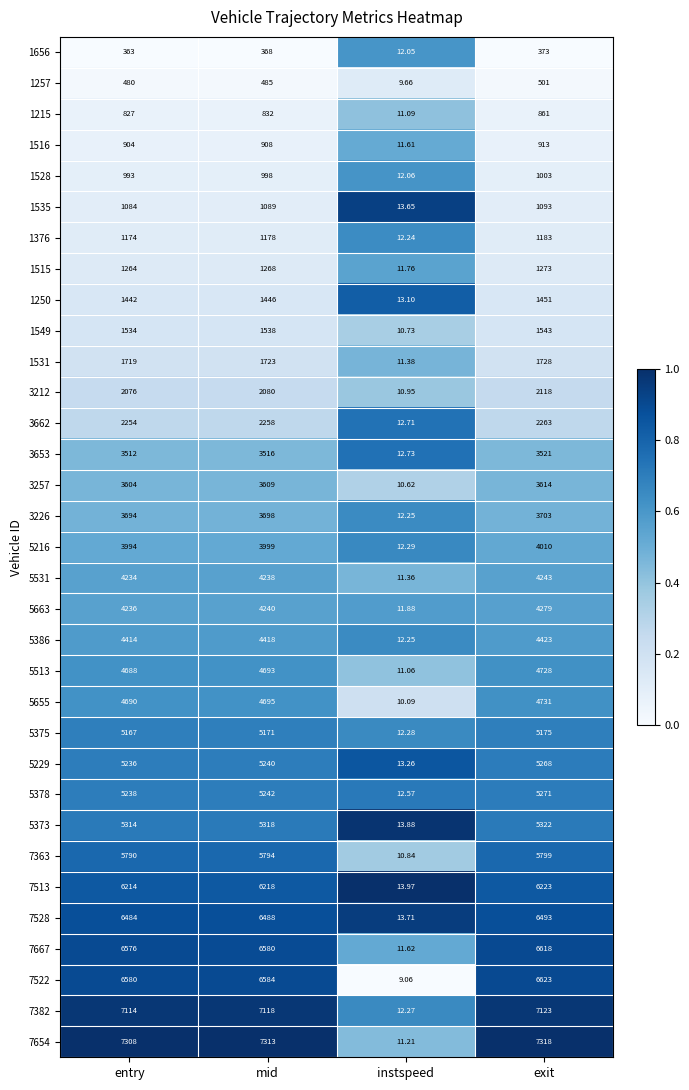

At which category does the chart reach its peak across all series?

exit